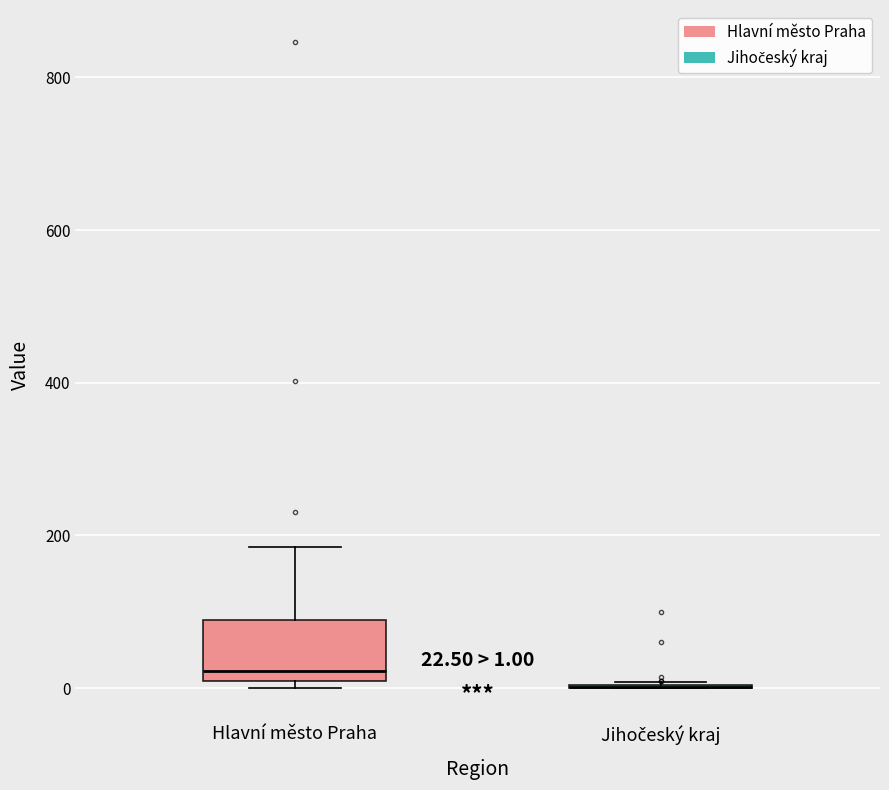

Comparing the boxes themselves (not the whiskers), which one is the tallest?

Hlavní město Praha